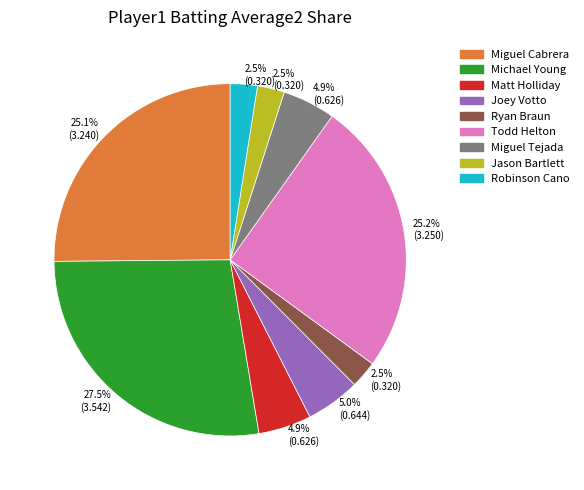

Does any single category account for the majority?

No